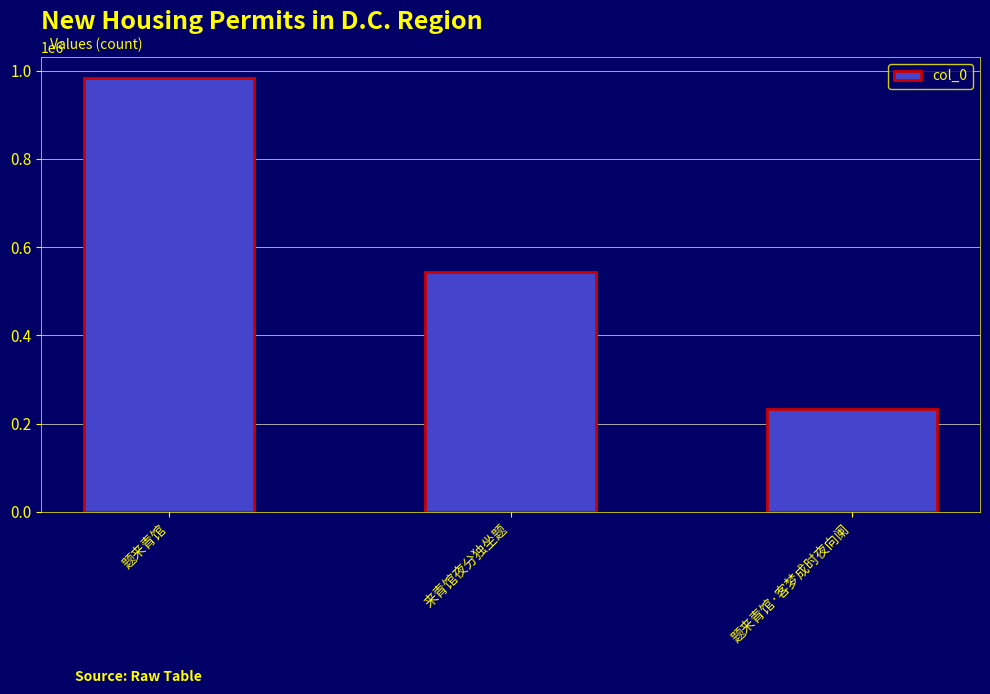

How many series are shown in this chart?

1